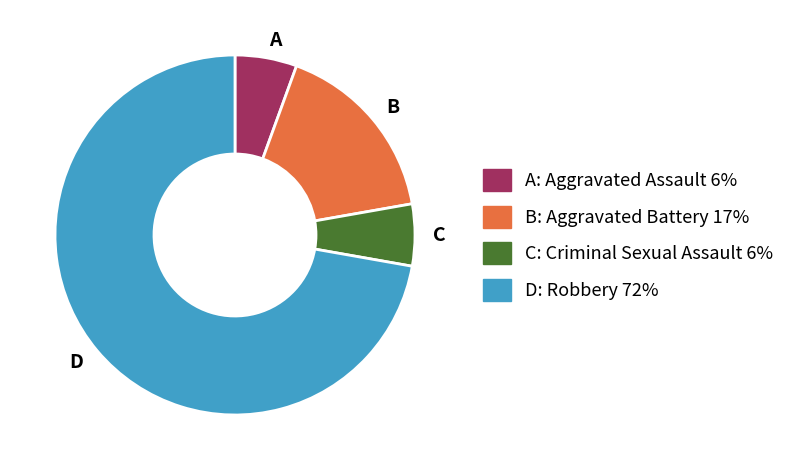

Is there any slice that represents more than half of the pie?

Yes